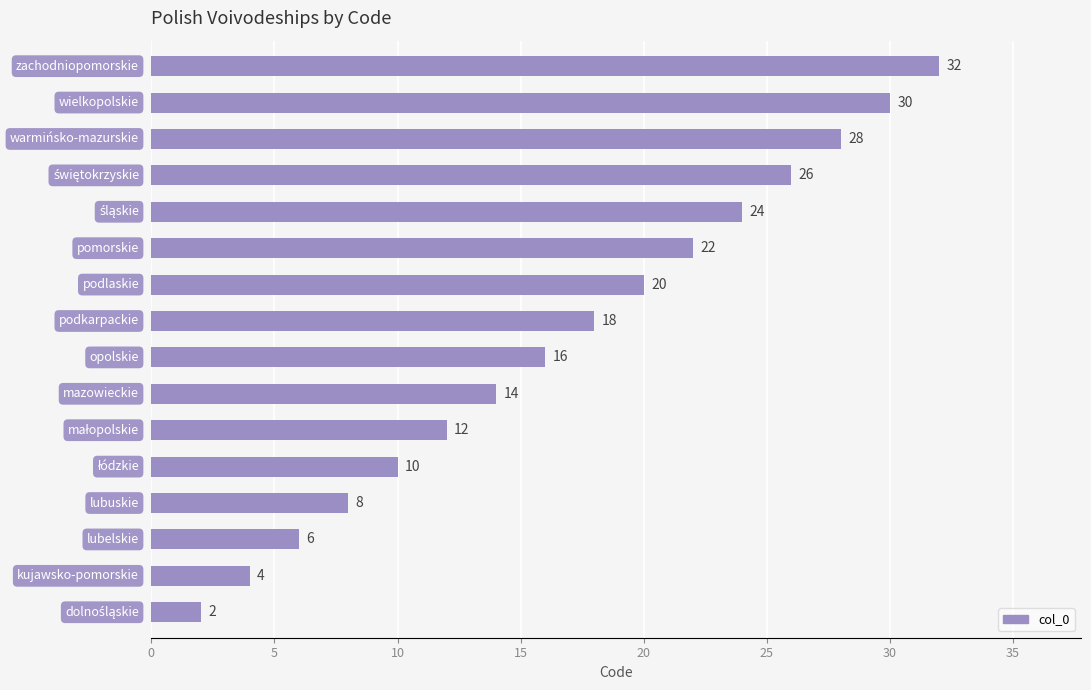

What is the difference between the maximum and minimum values?

30